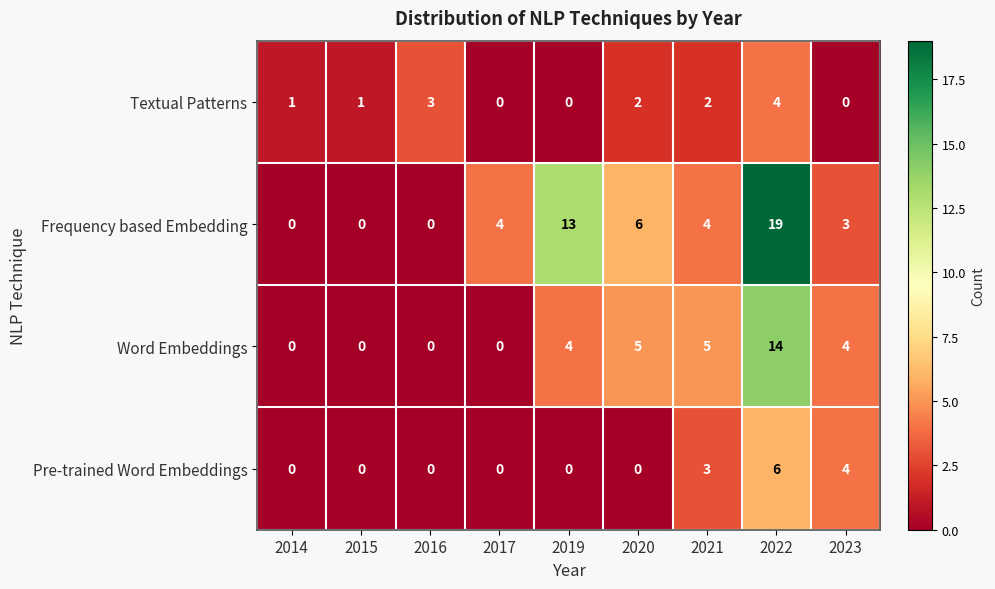

Which series changed the most between 2015 and 2017?

Frequency based Embedding